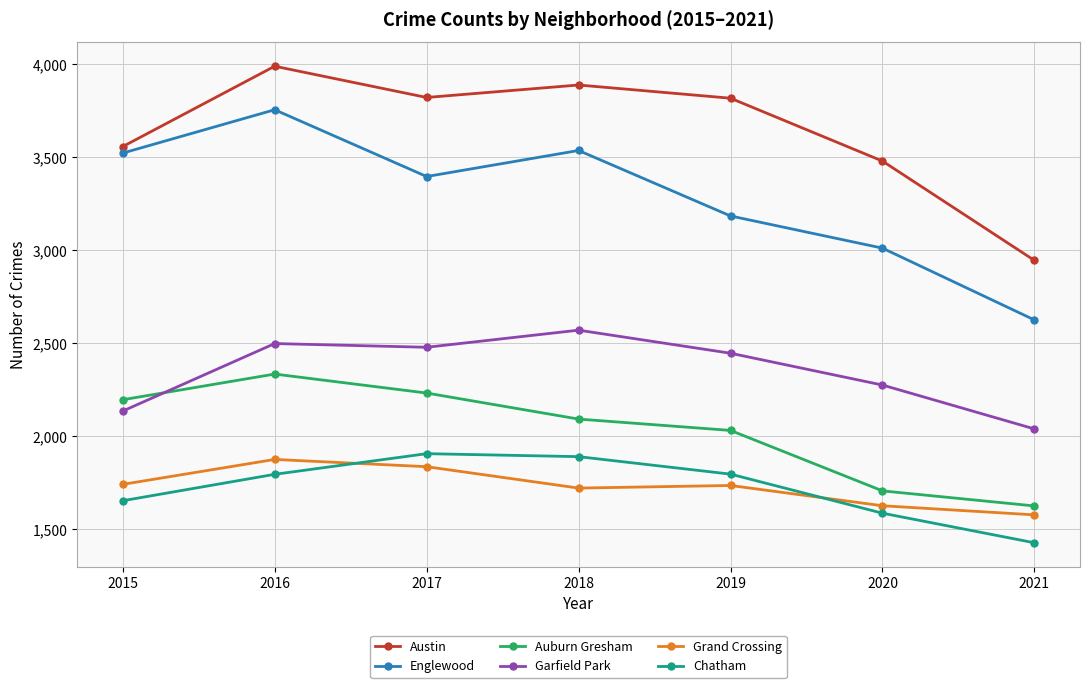

In Austin, how many points are lower than both neighbors (excluding endpoints)?

1